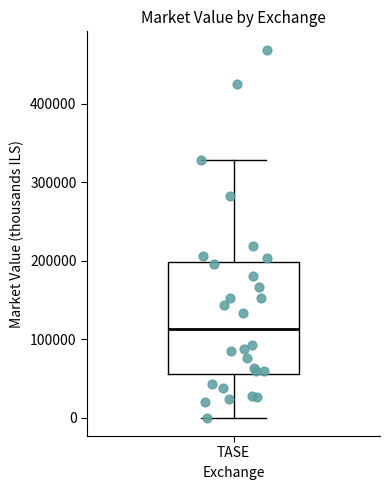

Transcribe this box plot: give where the median line is, the range the box spans, and where the two whiskers end, as read against the y-axis. The values are not printed on the chart, so give them approximately, as read against the axis.

median 110000, box 60000 to 200000, whiskers 0 to 330000